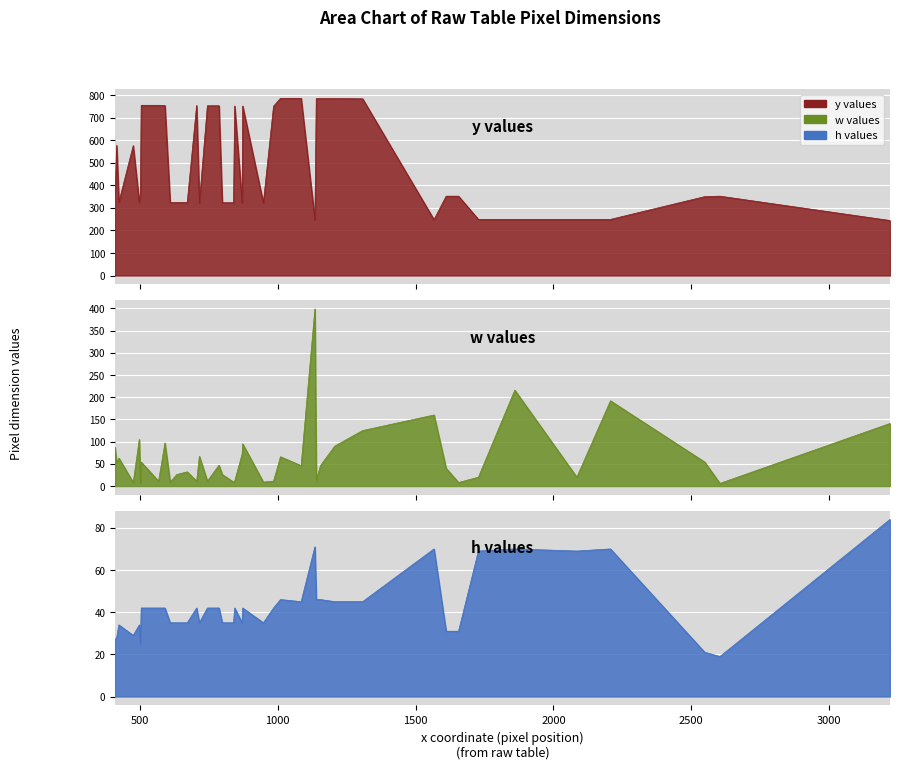

The h series shows 81 at 37. True or false?

False